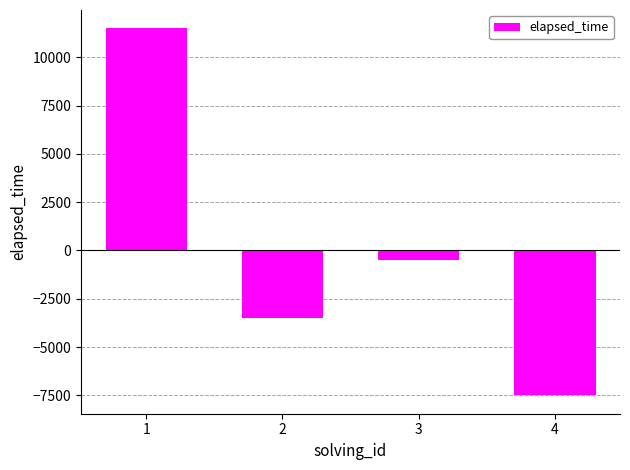

What is the difference between the values at 1 and 2?

15000